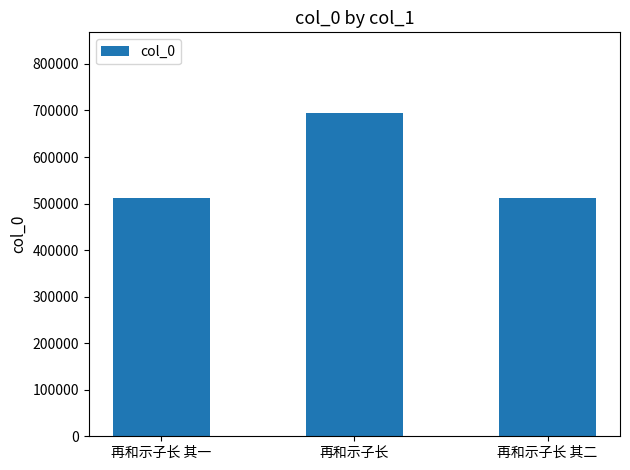

What is the average value?

572172